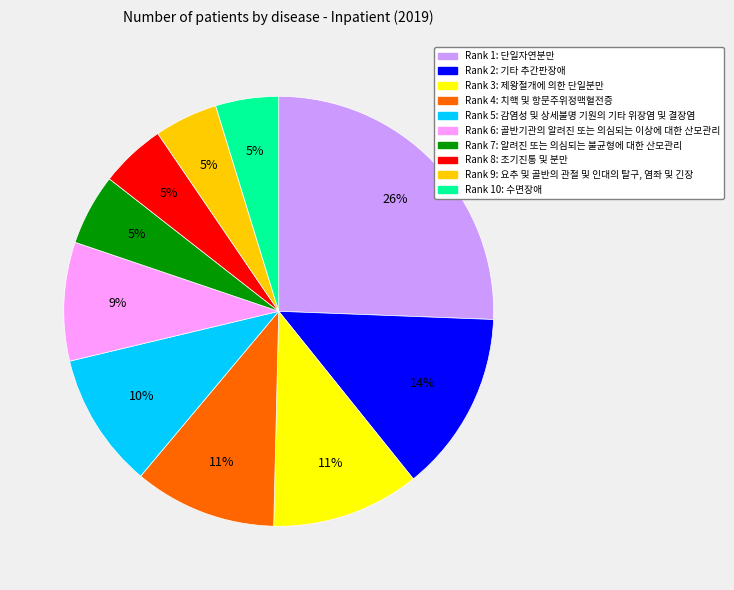

To the nearest percent, what is the difference between the largest and smallest slice percentages?

21%